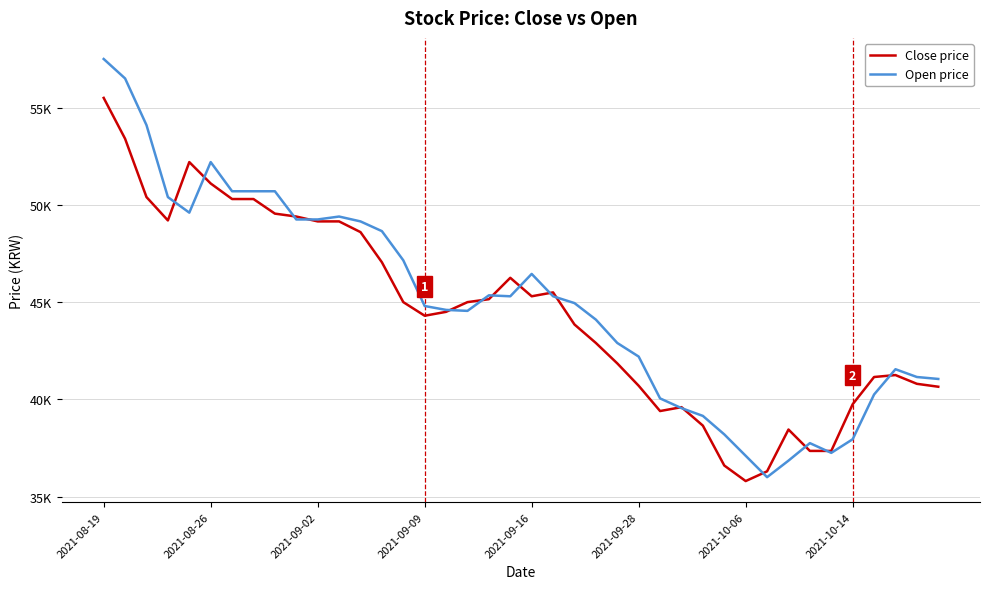

Where is Close price nearest to the value 45650?

21